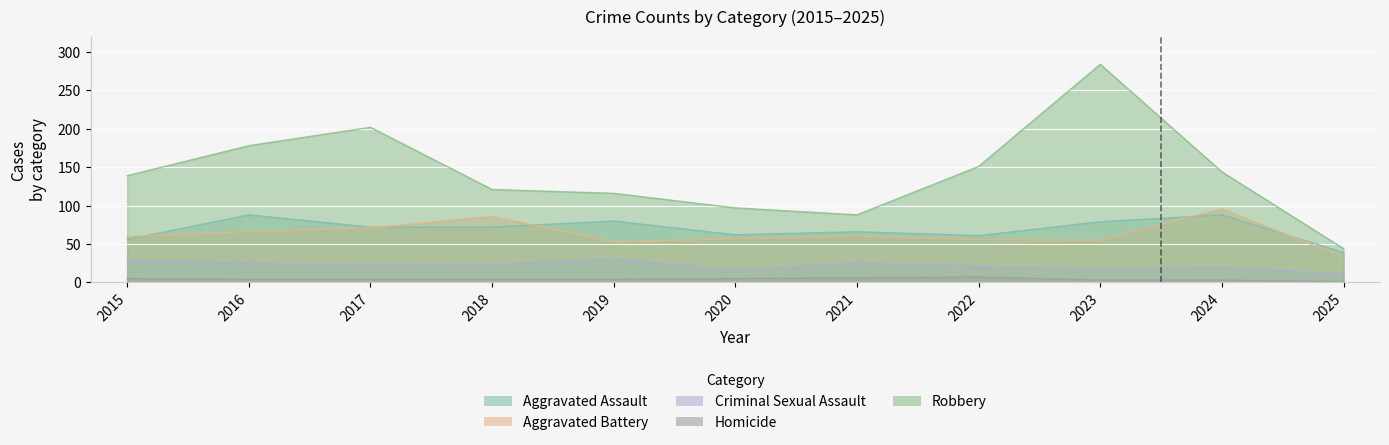

The value of Aggravated Battery at 2015 is 60. True or false?

True